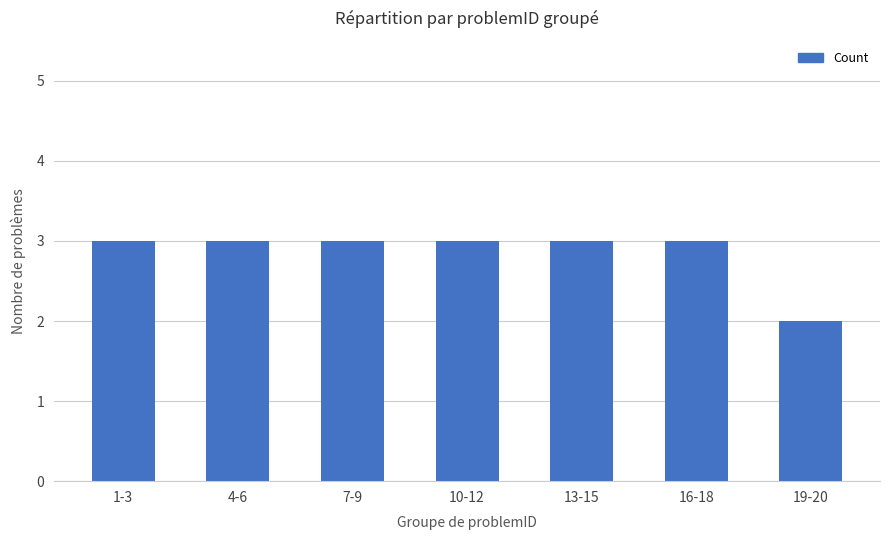

At which label is the value closest to 2?

19-20